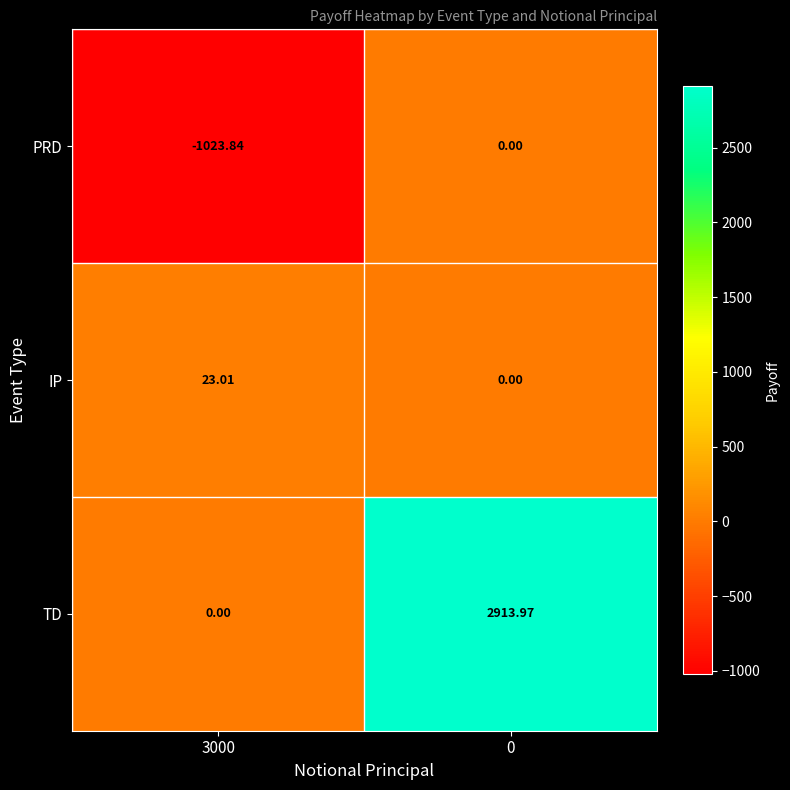

Rank the series by their average value, from highest to lowest.

TD, IP, PRD